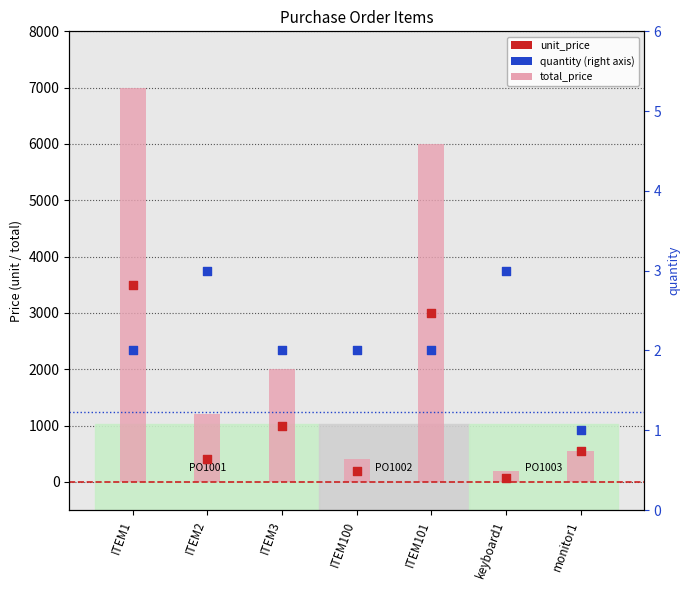

Which series has the largest total across all categories?

total_price